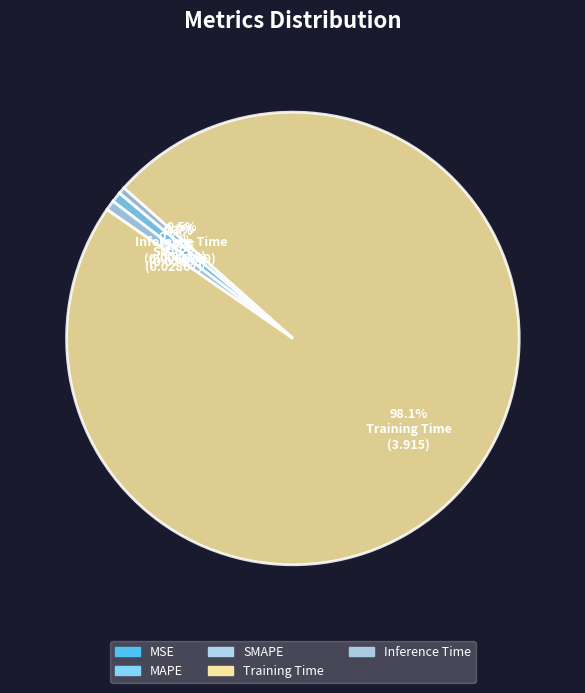

True or false: Inference Time accounts for 7% of the total.

False